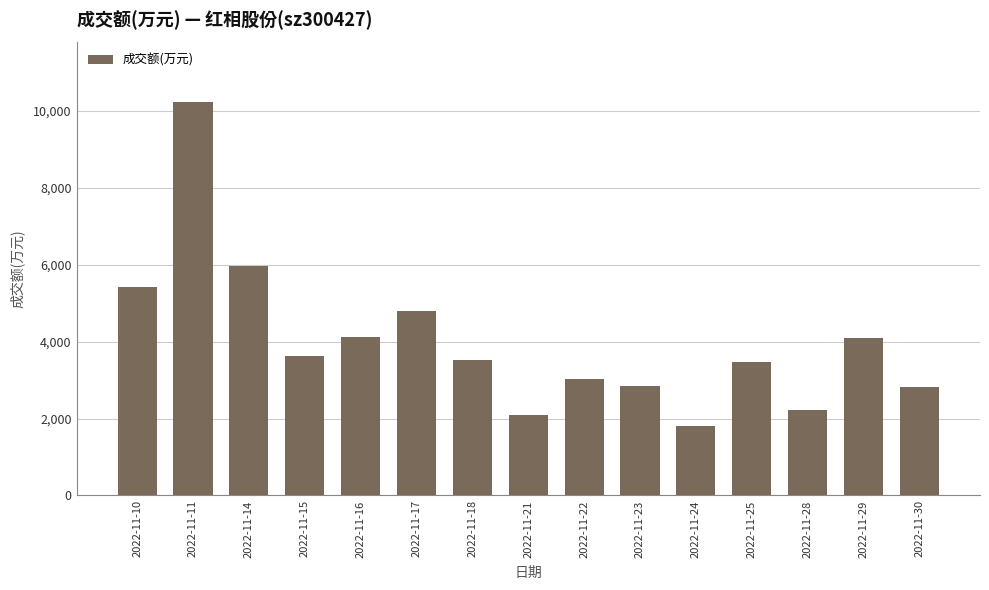

What is the change in value from 2022-11-23 to 2022-11-30?

-23